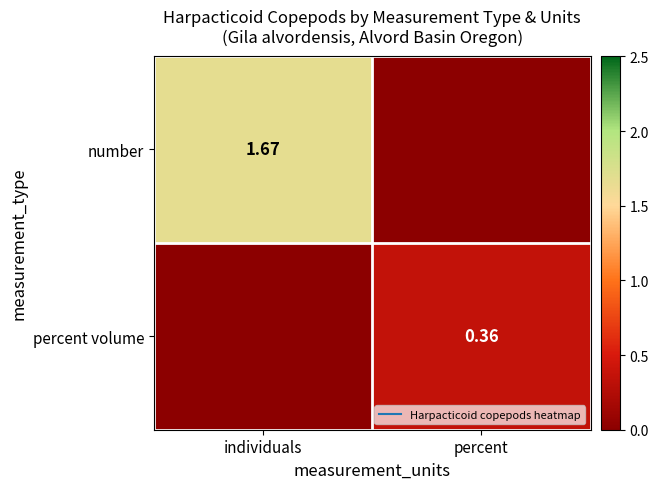

Count the number of data series in this chart.

2